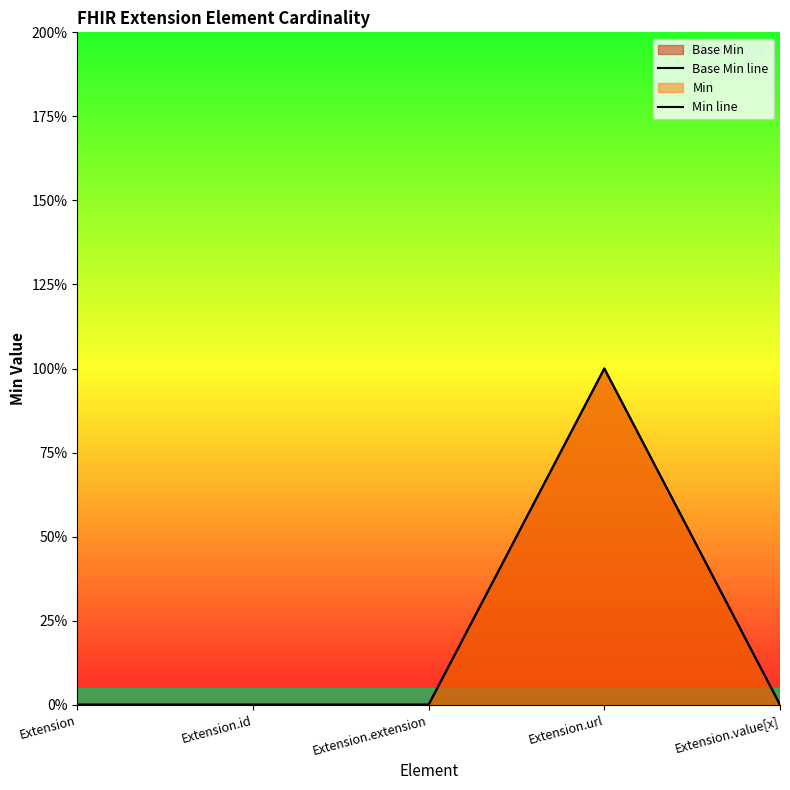

Is it true that Min line equals 0 at Extension.extension?

True